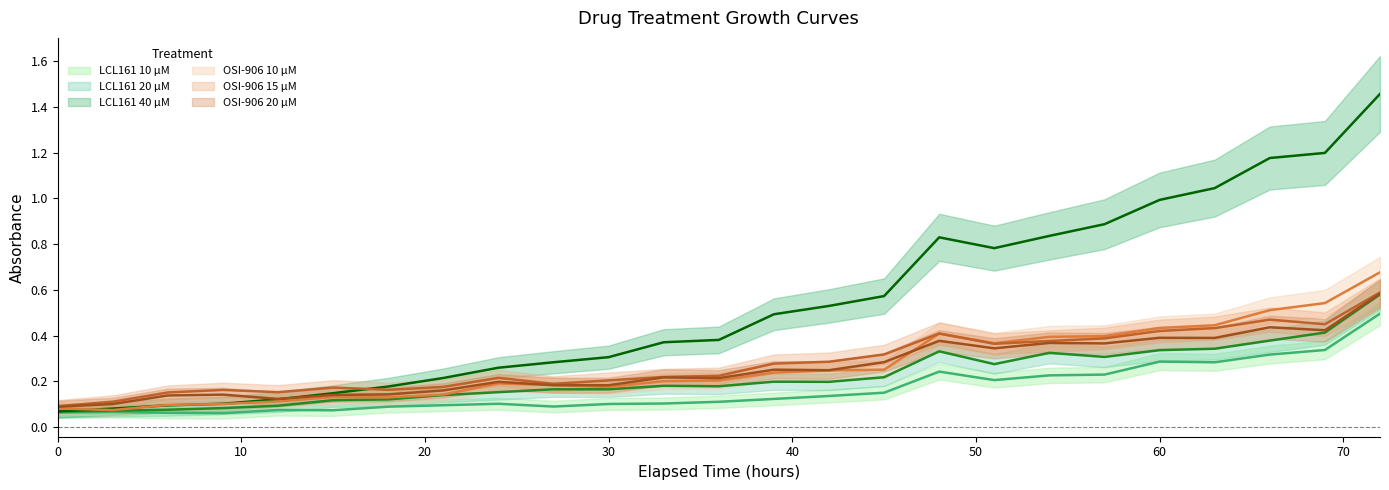

What is the difference between the maximum and minimum values in the OSI-906 10 µM series?

0.6